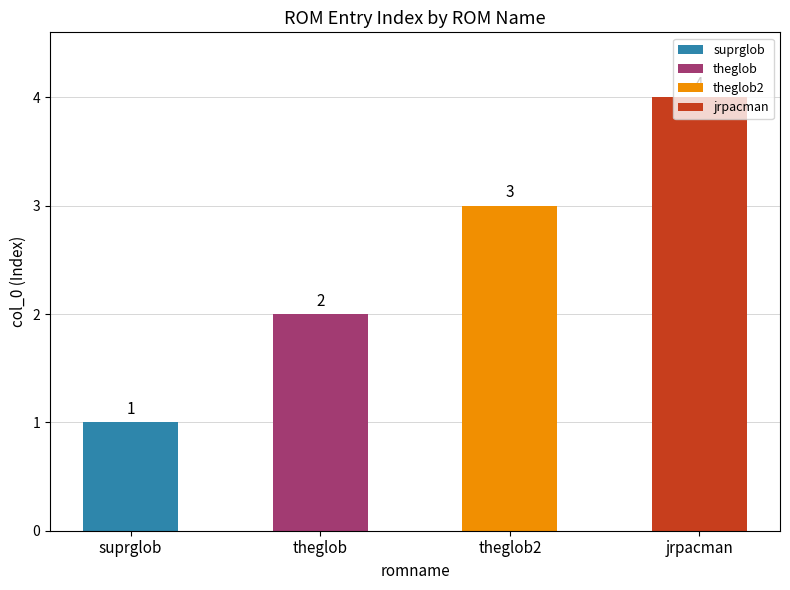

What is the sum of the values at jrpacman and theglob2?

7